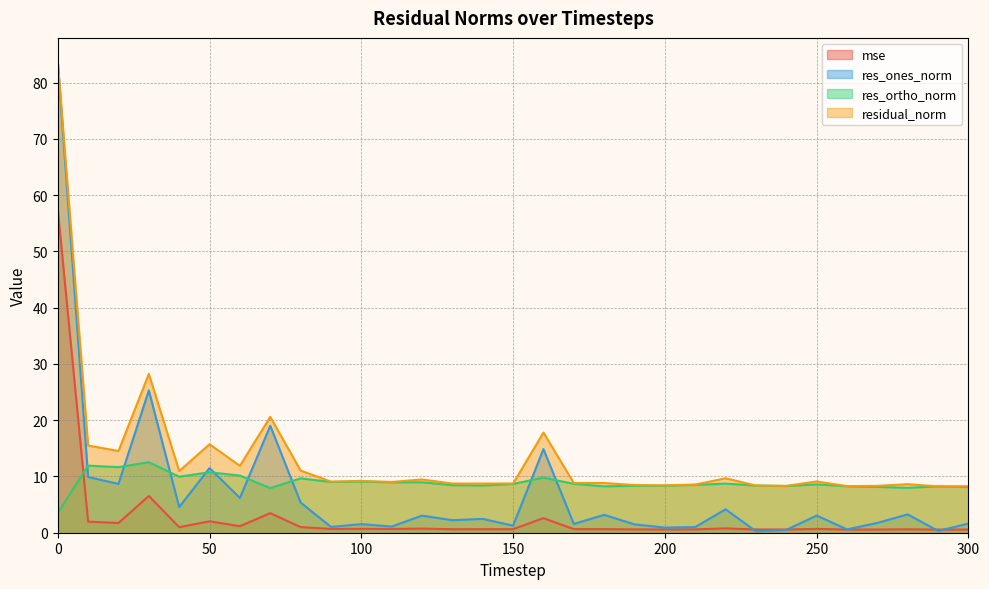

What is the maximum value shown in the chart?

83.8